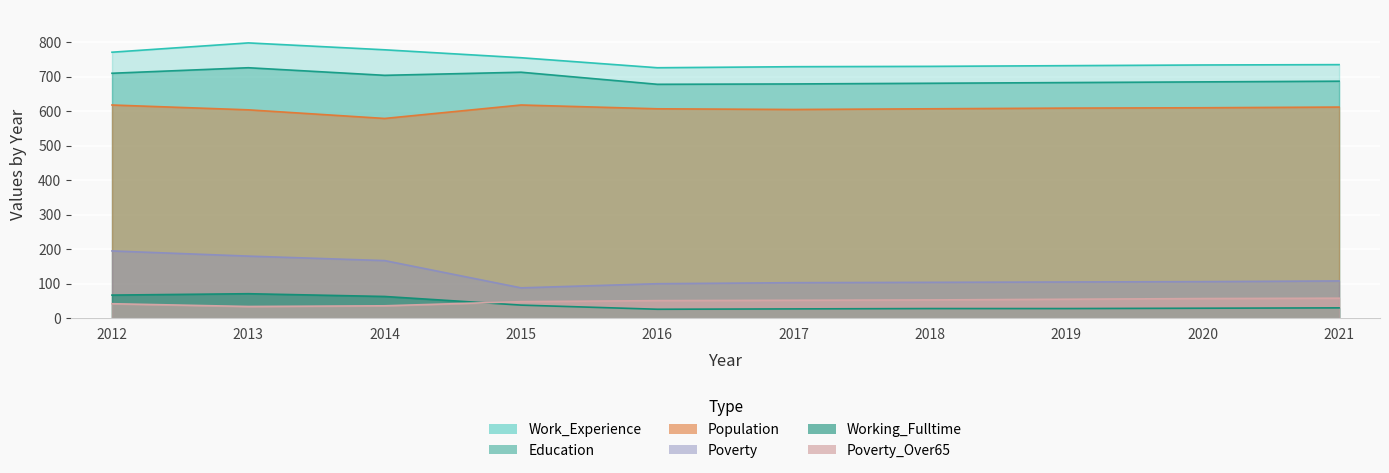

Which has a higher value, 2021 or 2018?

2021